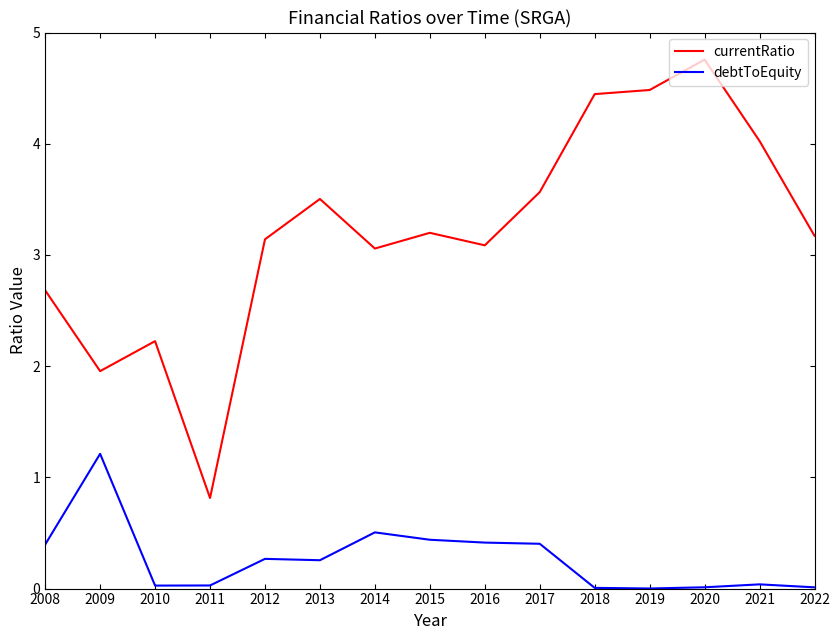

Is it true that debtToEquity equals 0.4 at 2015?

True